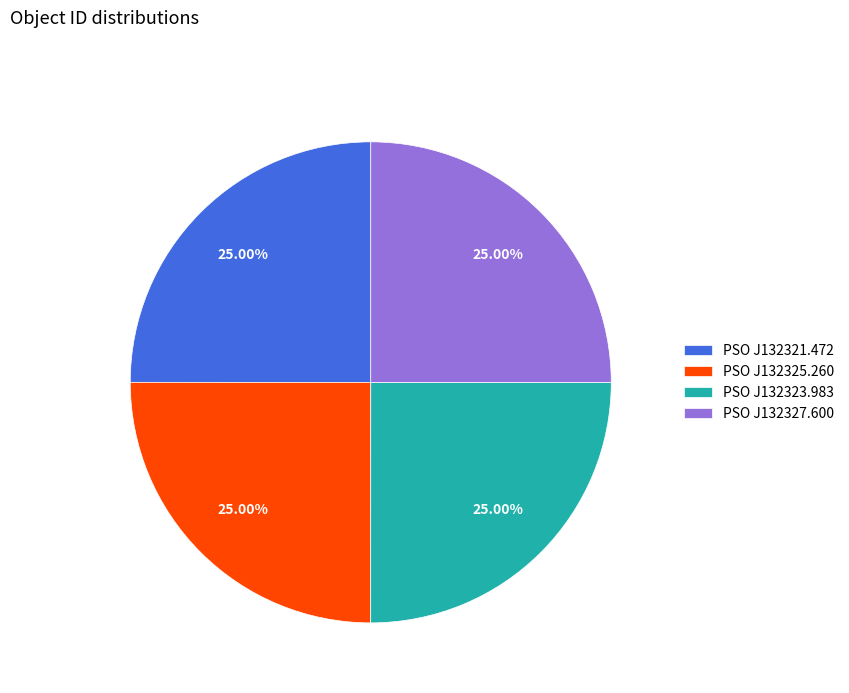

How many segments does this pie chart have?

4